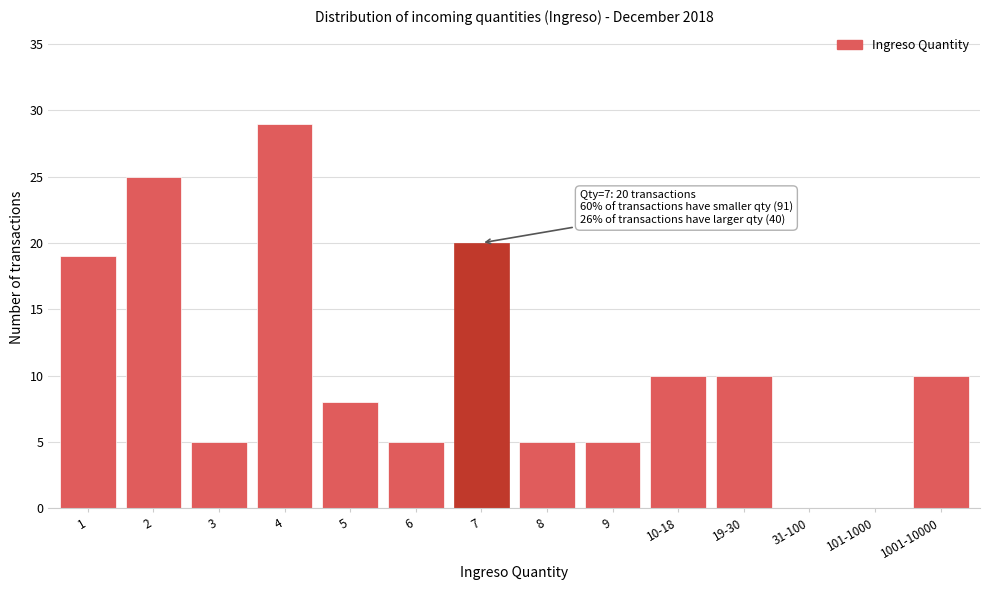

Reading left to right, extract all data points from this chart.

1=19	2=25	3=5	4=29	5=8	6=5	7=20	8=5	9=5	10-18=10	19-30=10	31-100=0	101-1000=0	1001-10000=10